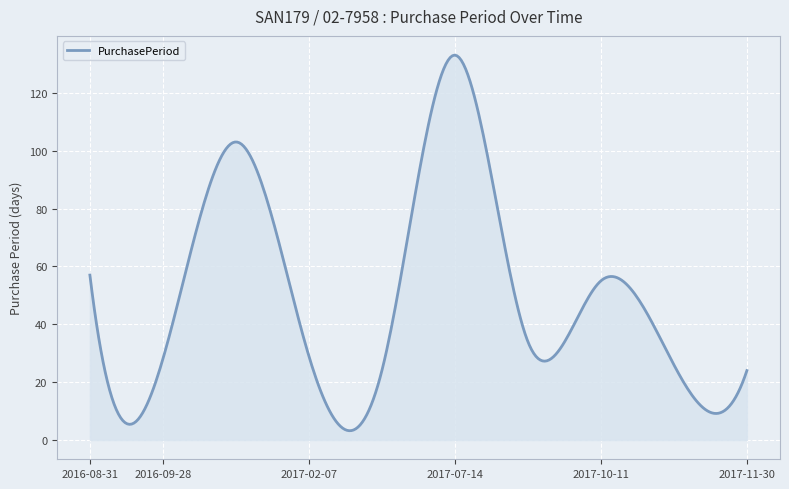

What is the greatest value displayed?

133.0